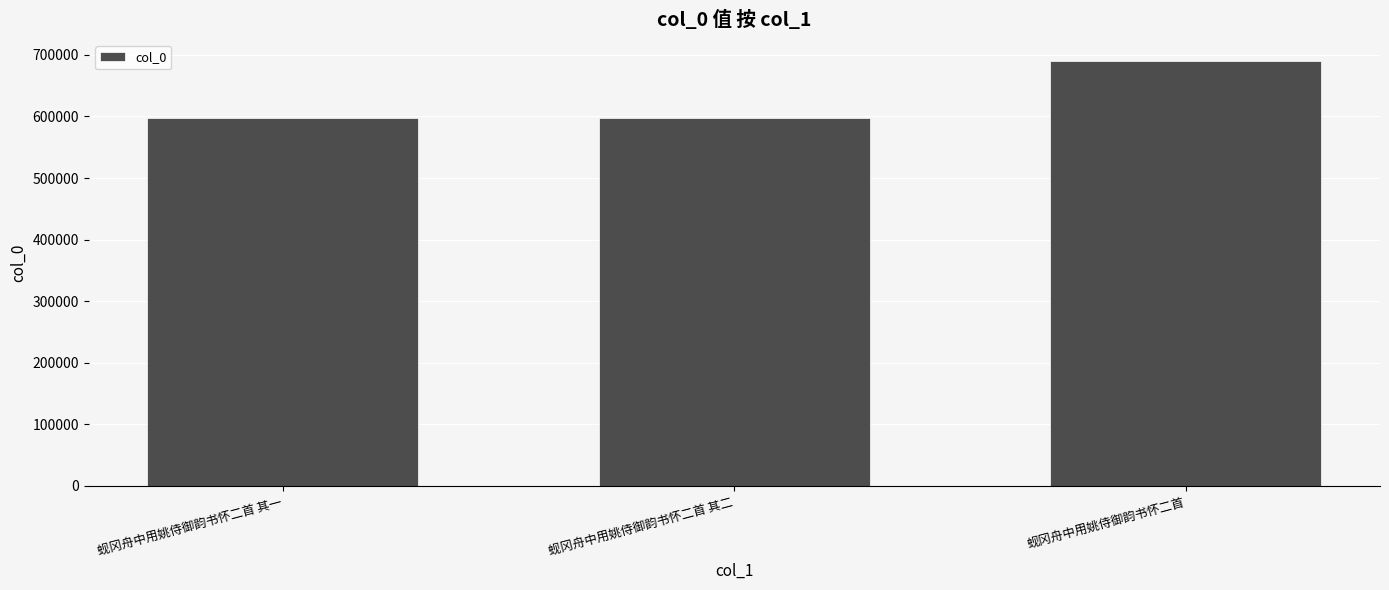

What is the value of the 1st bar from the left?

597075